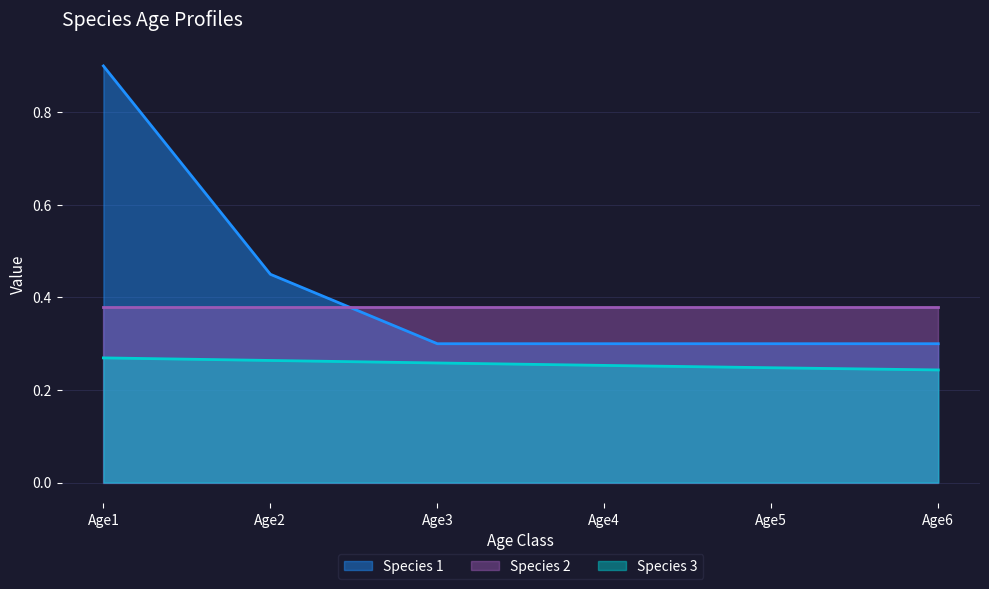

What is the maximum value shown in the chart?

0.9